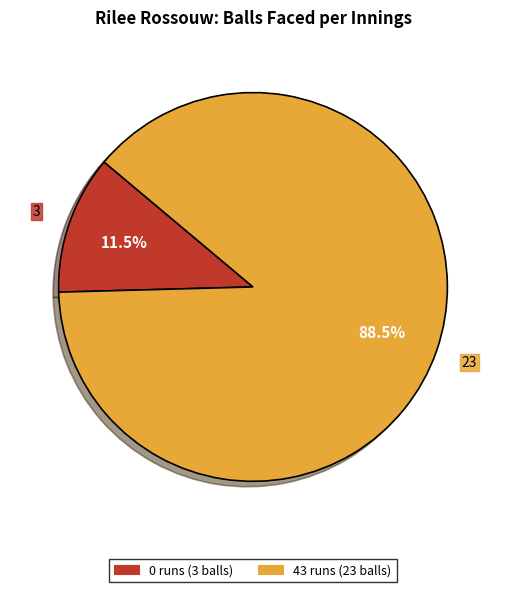

To the nearest percent, what is the average slice percentage?

50%